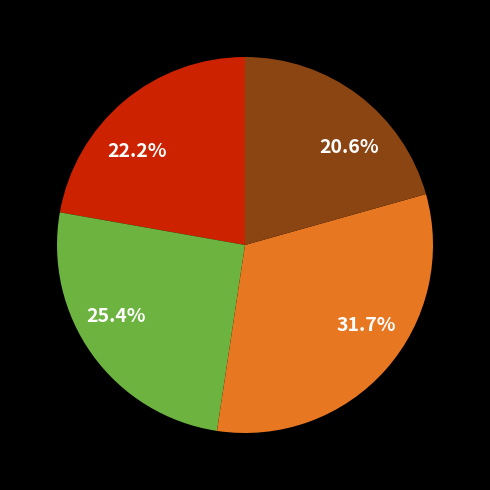

Is there a majority slice in this chart?

No